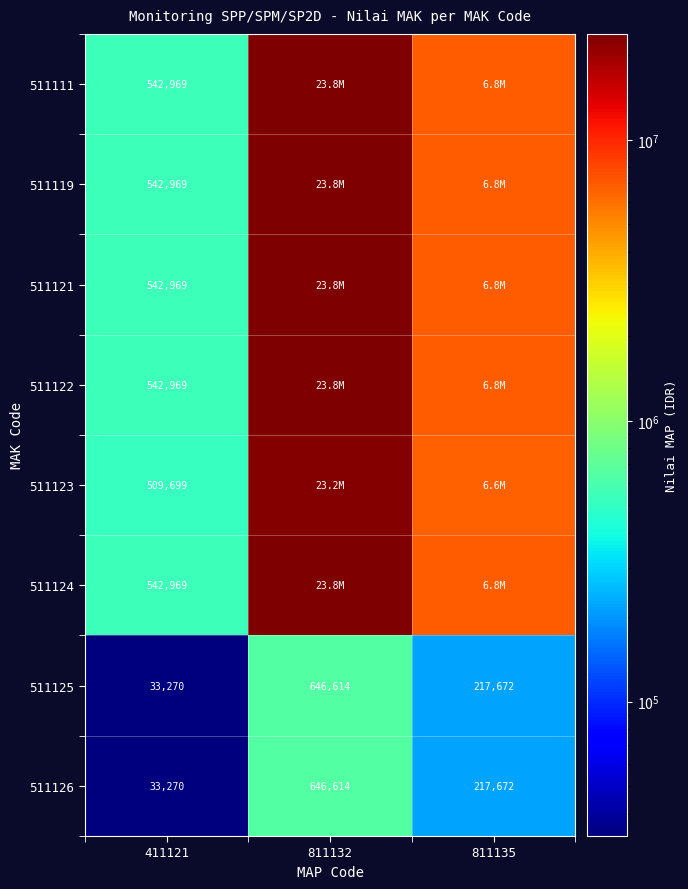

What is the sum of all 511125 values?

897556